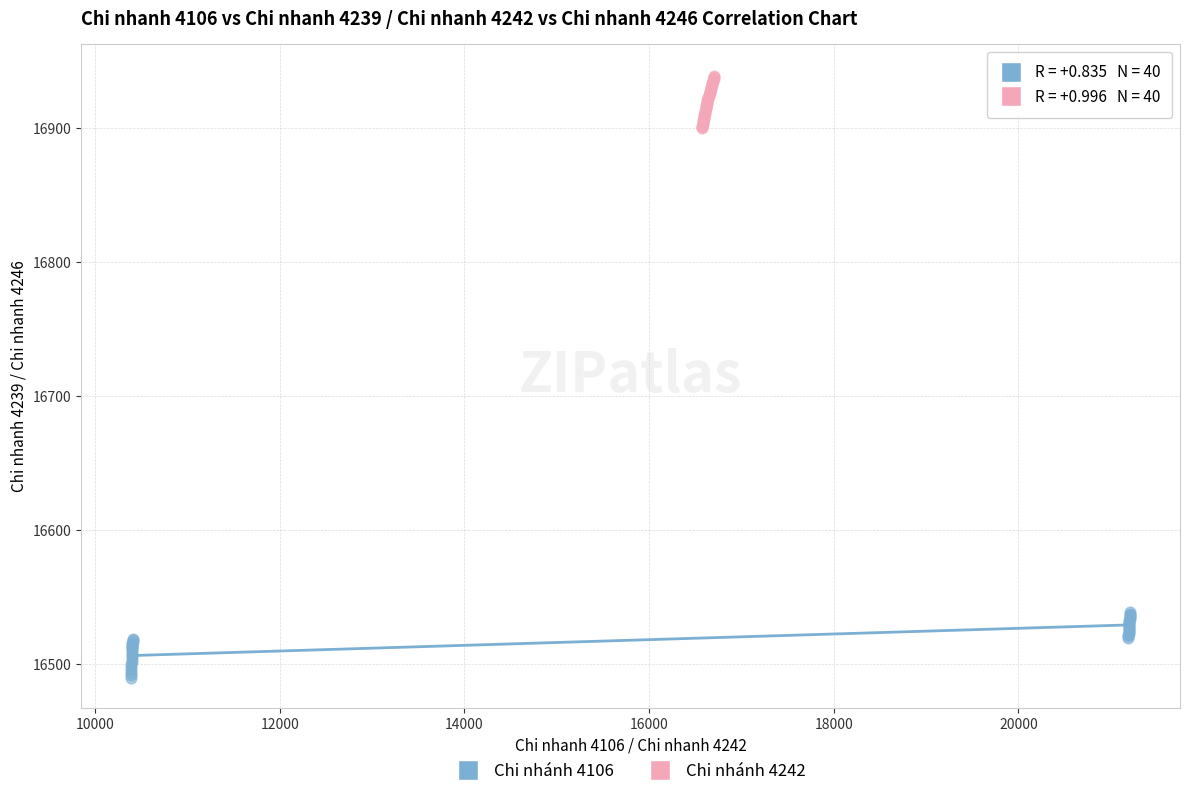

Which series contains the highest Y value?

Chi nhánh 4242